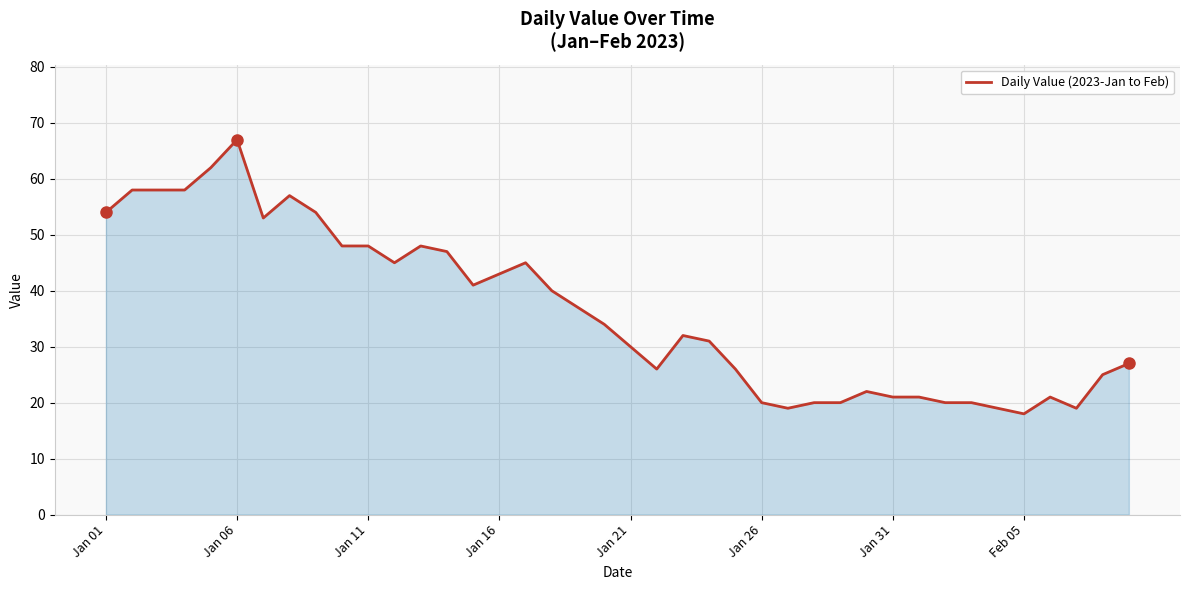

What is the difference between the maximum and minimum values?

49